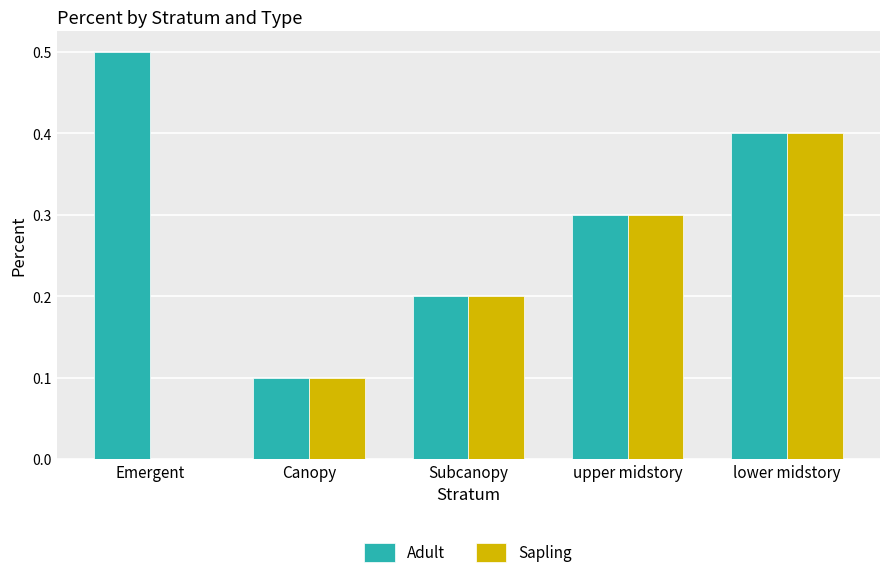

Is it true that Adult equals 0.1 at Canopy?

True